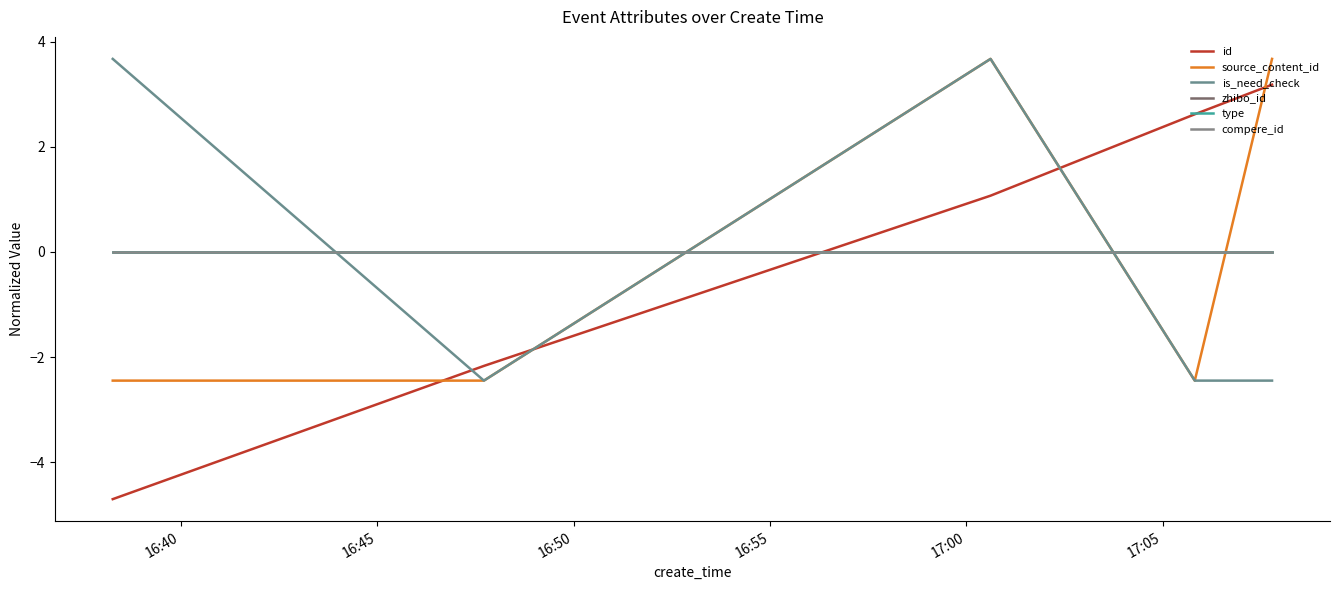

Does the chart display data point markers on the line(s)?

No